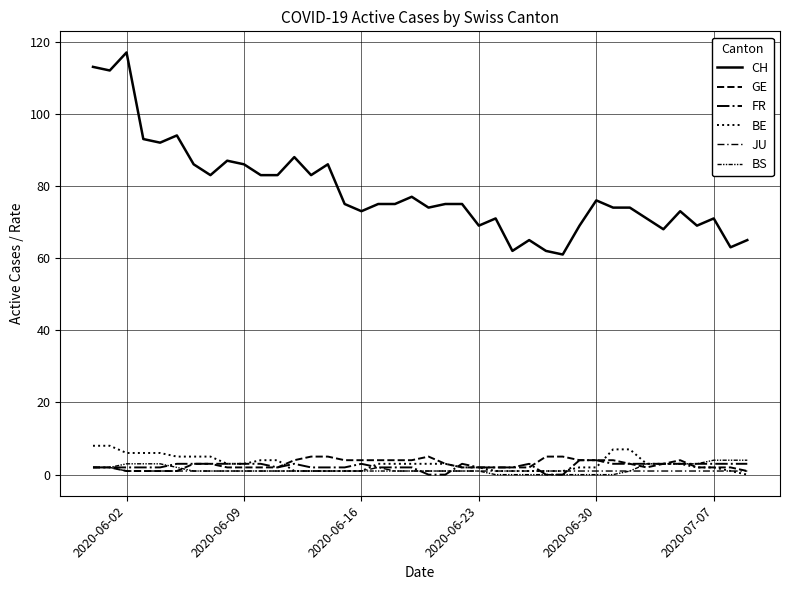

Does the chart display data point markers on the line(s)?

No